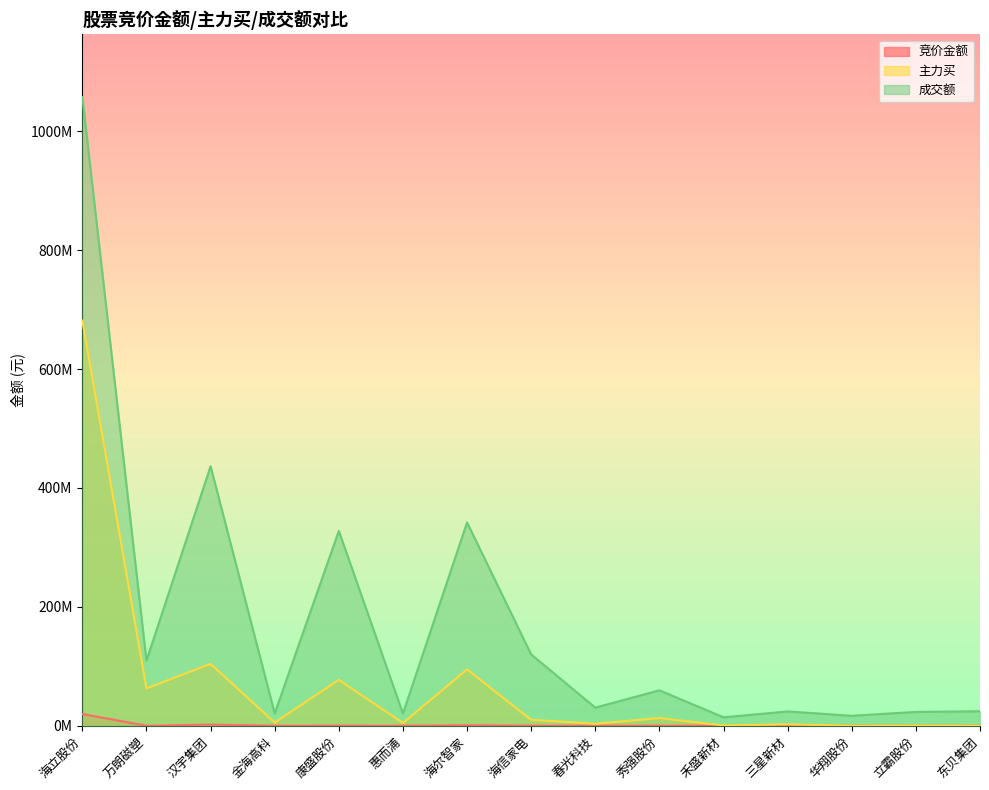

Which series changed the most between 春光科技 and 东贝集团?

成交额